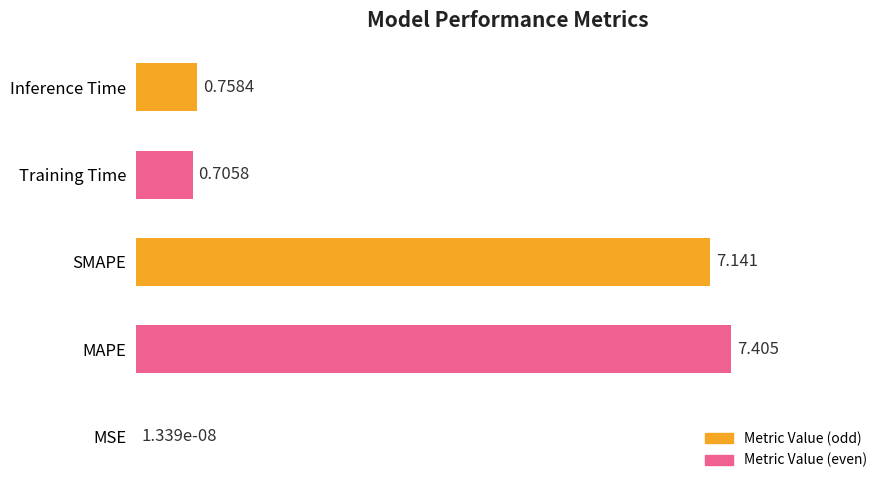

At which category does the chart reach its peak across all series?

MAPE